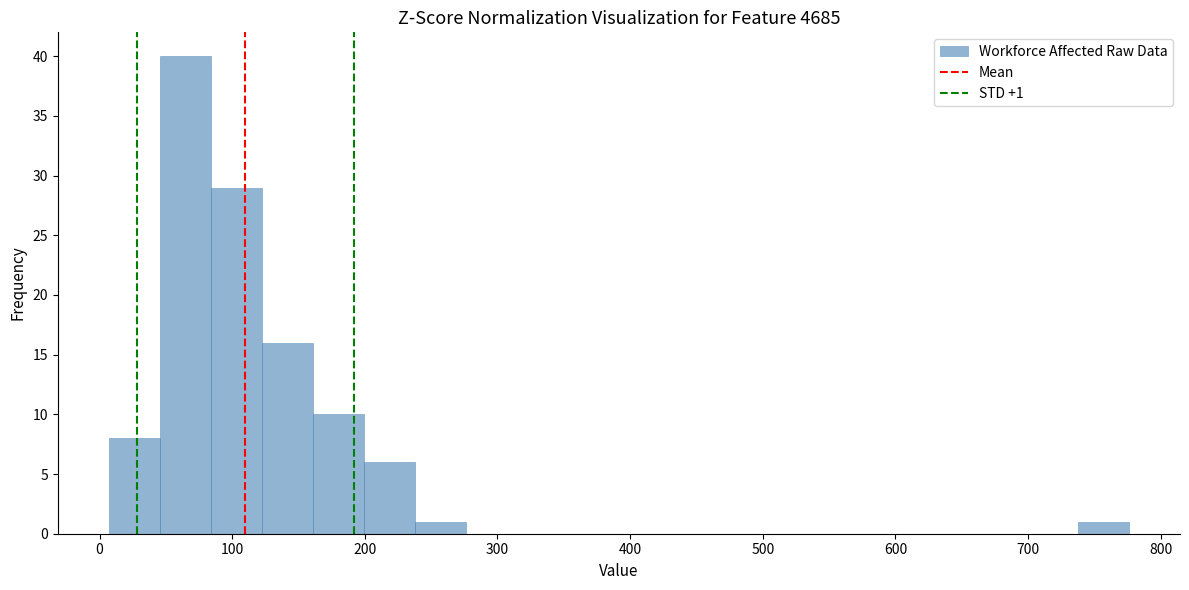

Around what value on the x-axis is the tallest bar? Give the approximate position of its centre, as read against the axis.

60